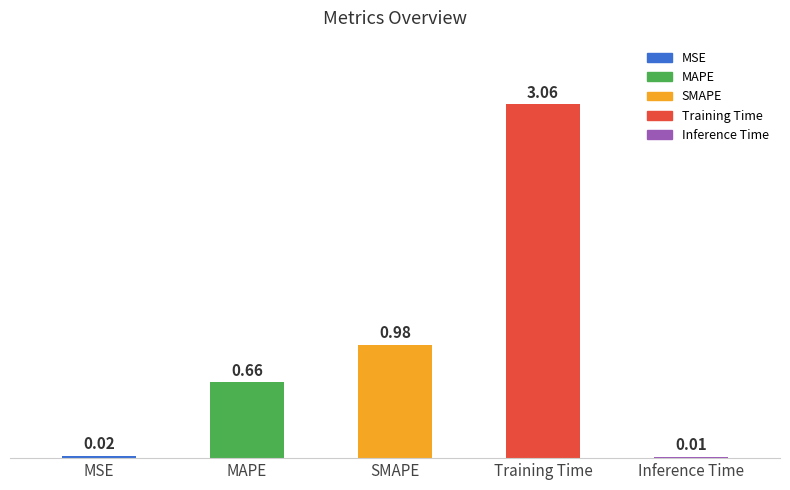

At which category does the chart reach its peak across all series?

Training Time